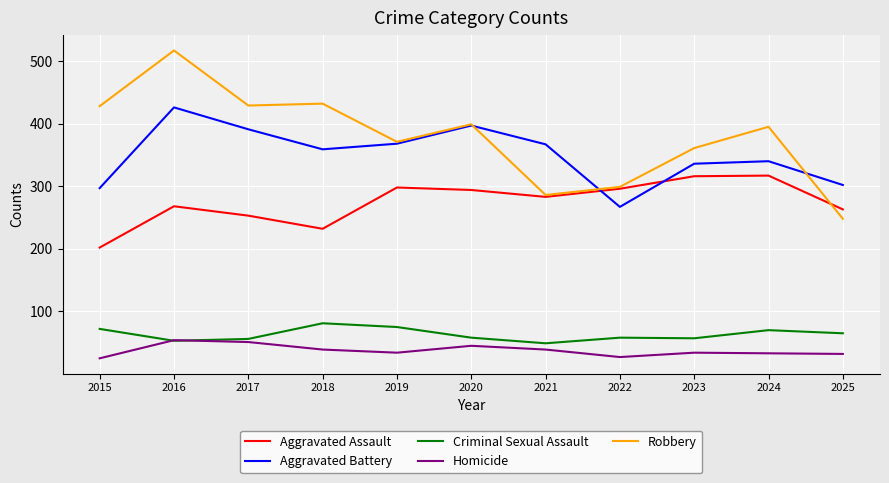

What is the approximate value of Aggravated Assault at 2022, to the nearest 50?

300